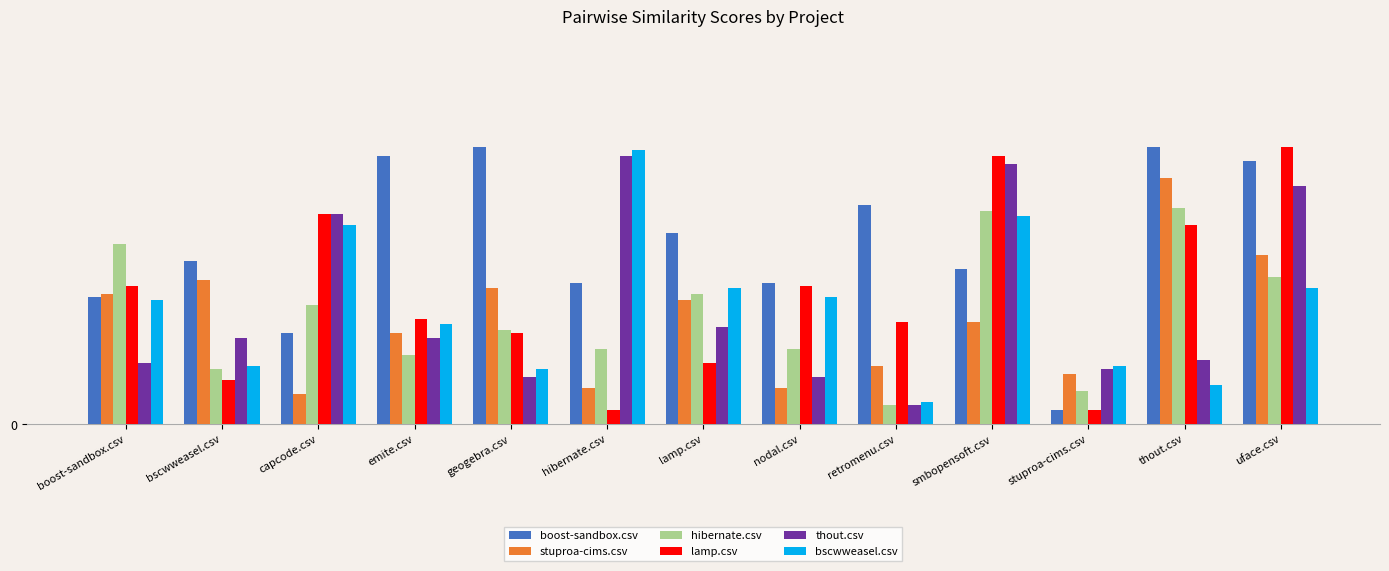

What are all the series names shown in the legend?

boost-sandbox.csv, stuproa-cims.csv, hibernate.csv, lamp.csv, thout.csv, bscwweasel.csv